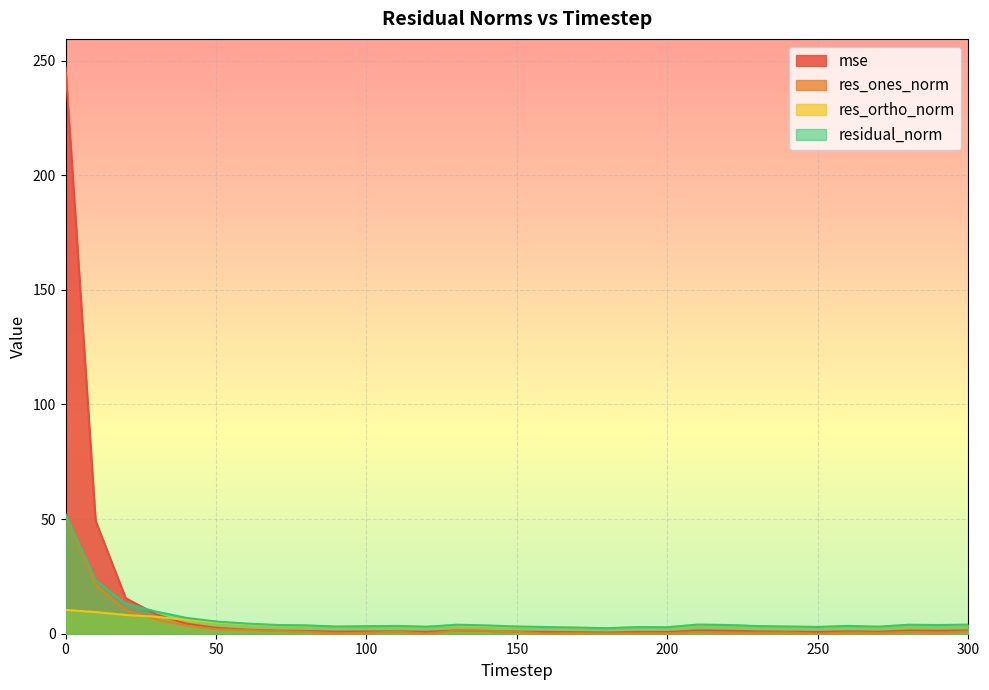

Which label corresponds to the smallest value in the chart?

250